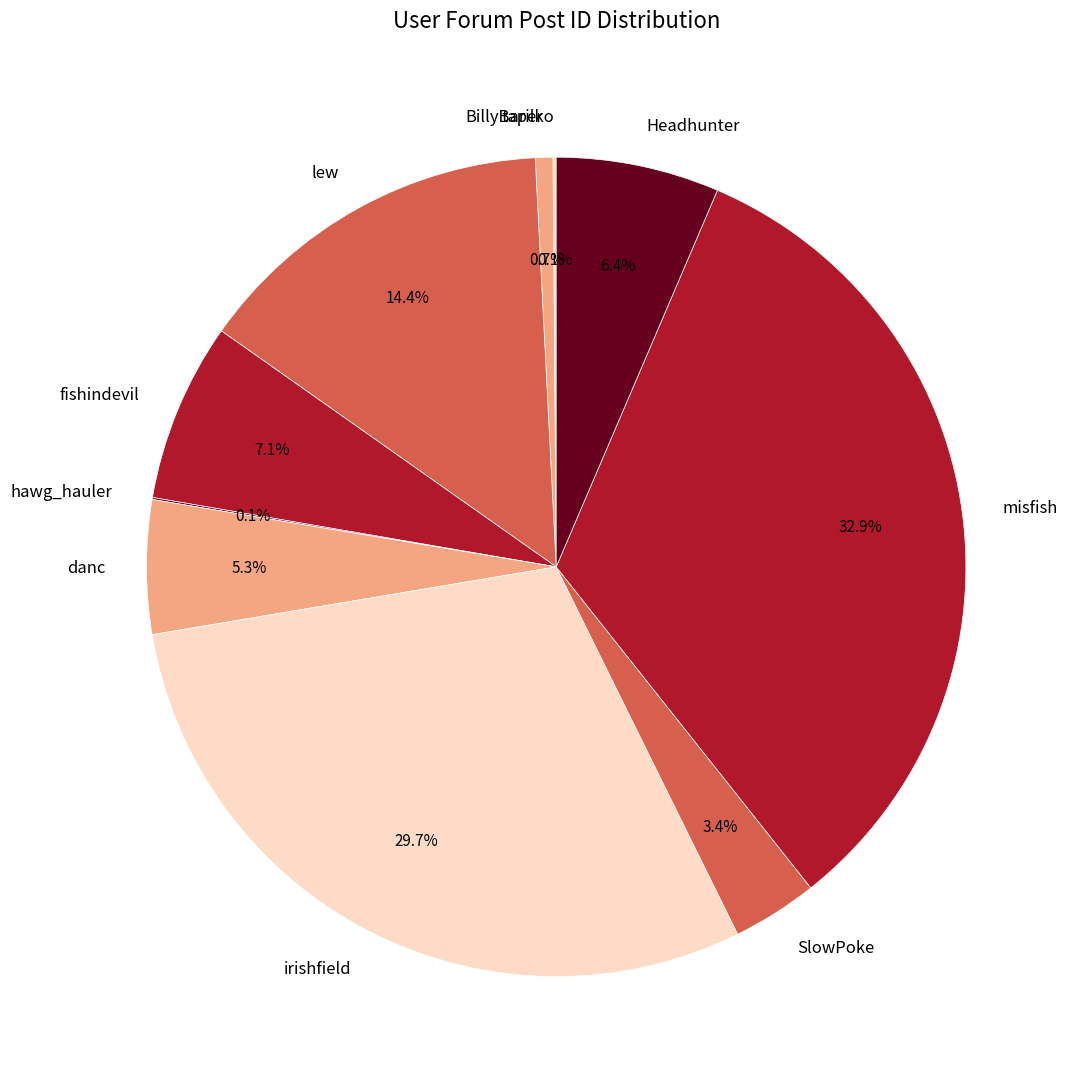

What percentage do taper and danc together represent?

6.0%